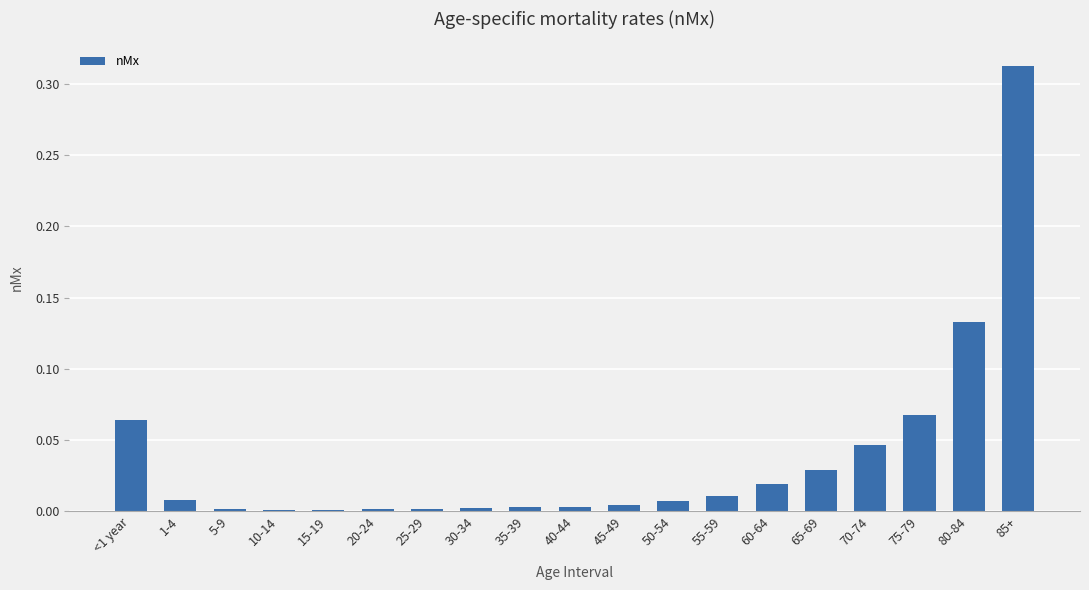

Is it true that the value at 80-84 is 0.2?

False